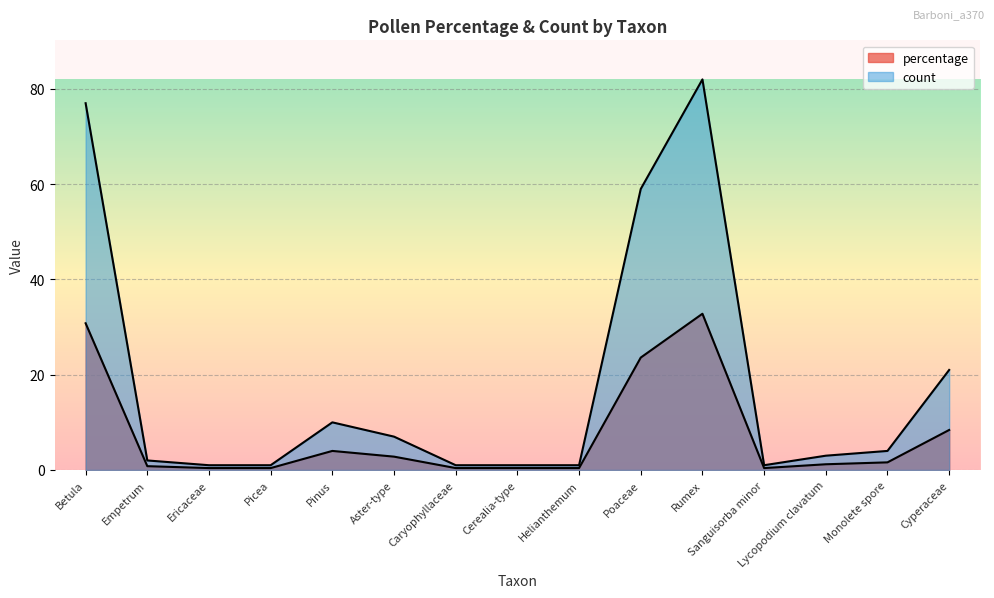

What is the difference between the maximum and second lowest values in the percentage series?

32.4